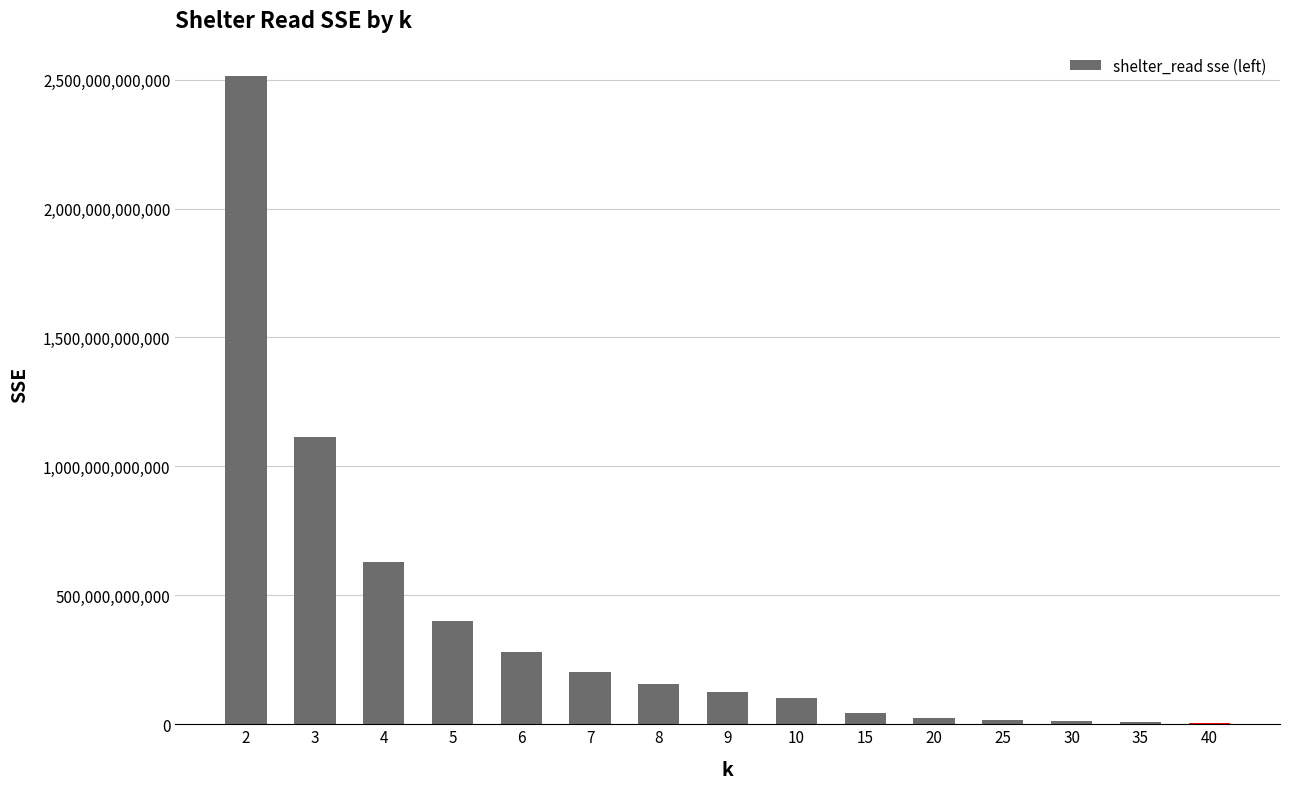

The value at 7 is 357328965859.5. True or false?

False